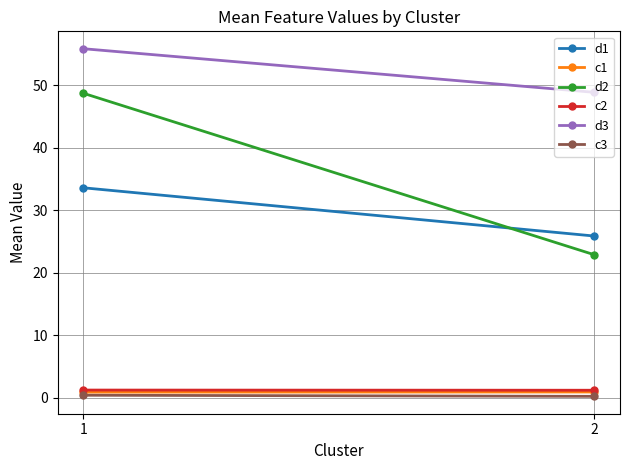

What is the difference between the highest and lowest values at 2?

48.7